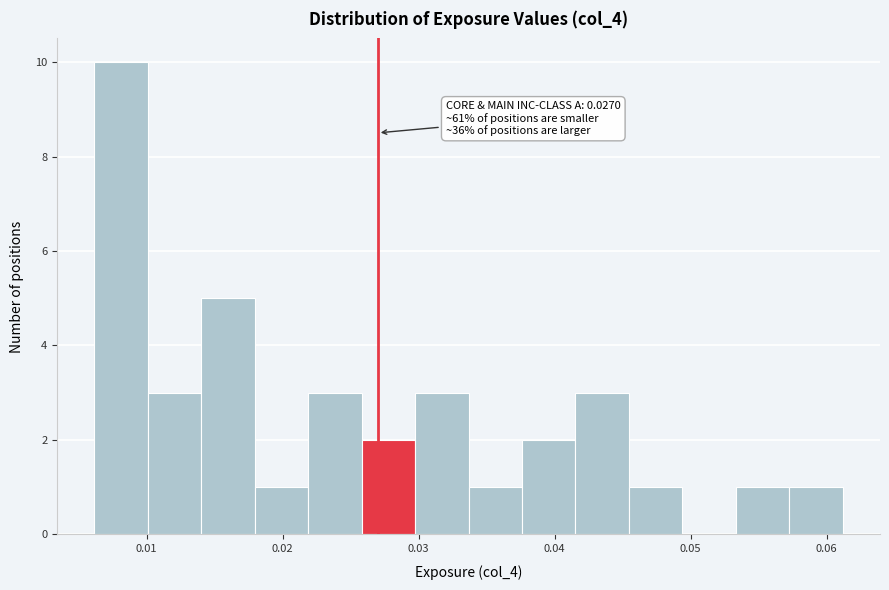

Around what value on the x-axis is the tallest bar? Give the approximate position of its centre, as read against the axis.

0.008